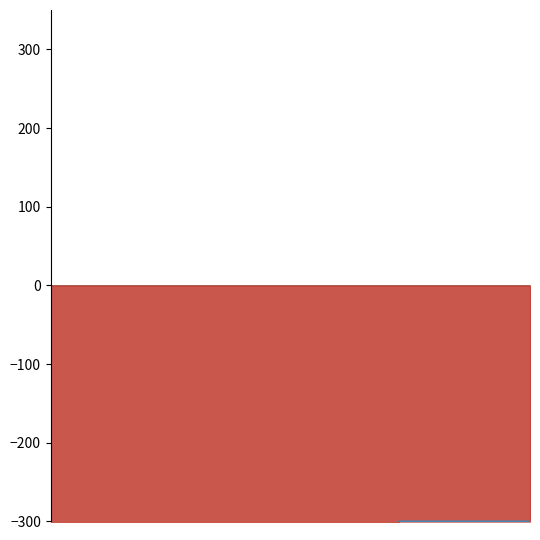

What is the average value?

-360